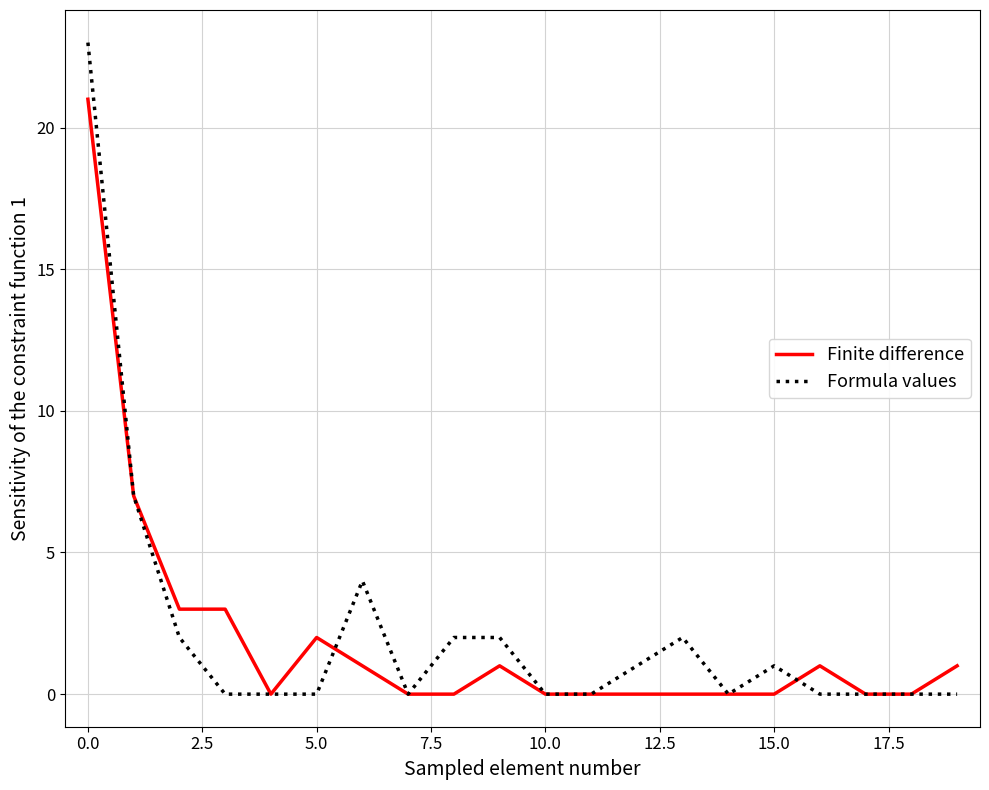

Rank the series by their maximum value, from lowest to highest.

Finite difference, Formula values